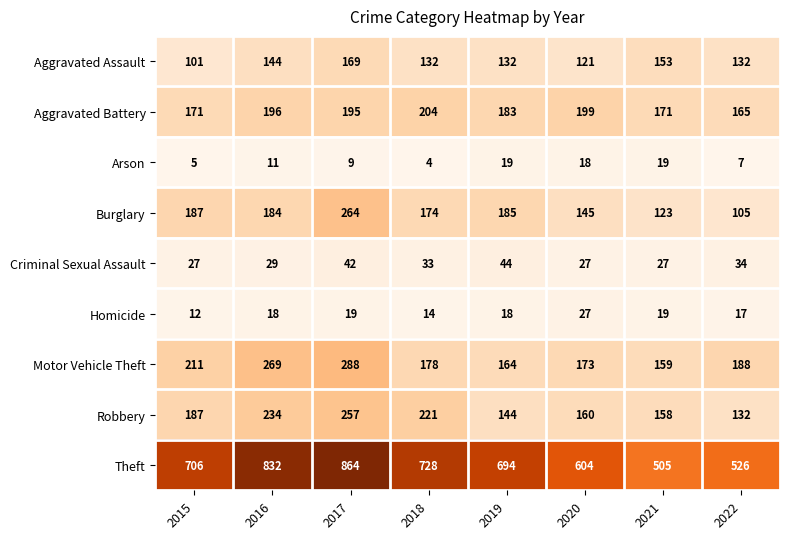

Is it true that Aggravated Assault equals 132 at 2022?

True